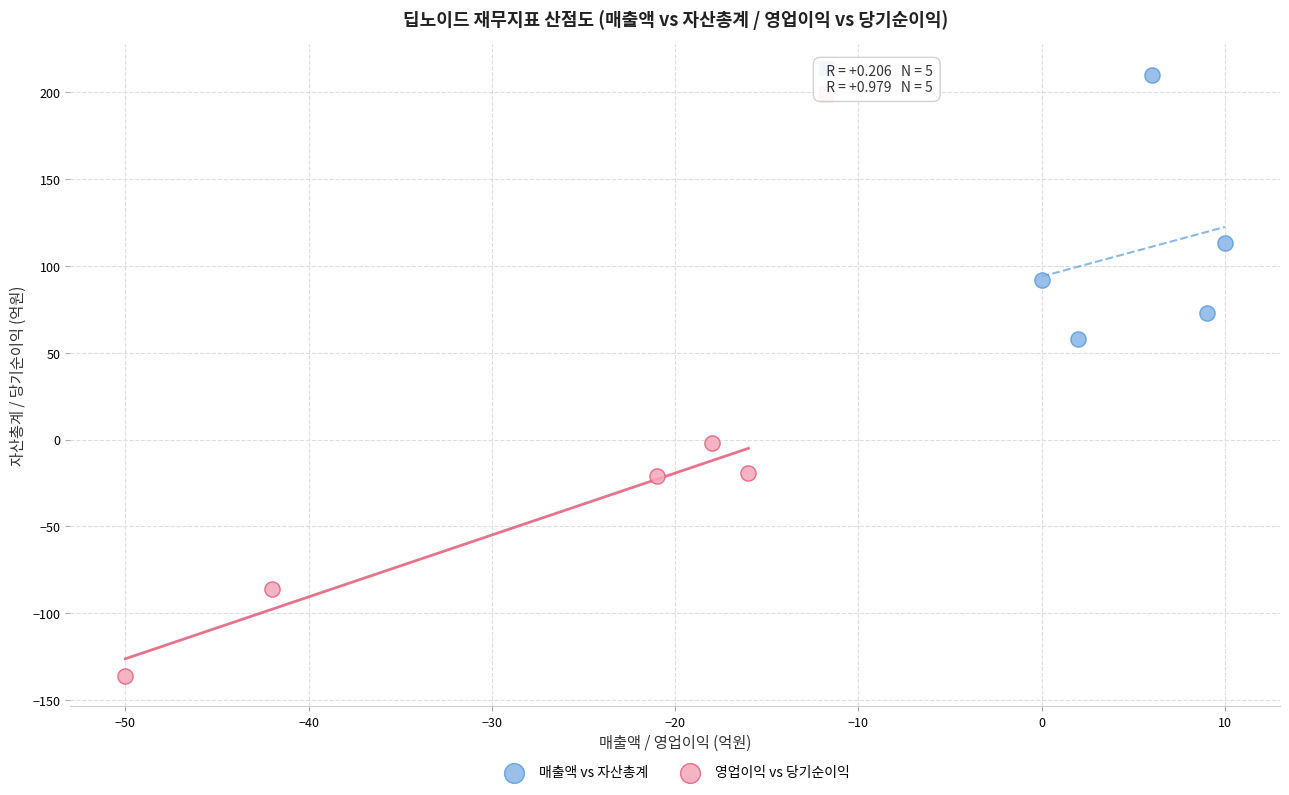

Which series has the largest Y range (max minus min)?

매출액 vs 자산총계